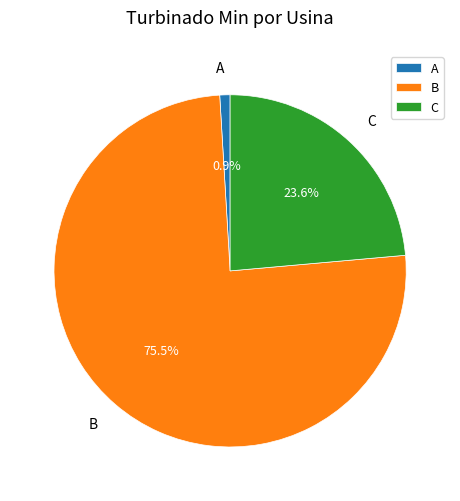

What is the smallest slice in the pie chart?

A